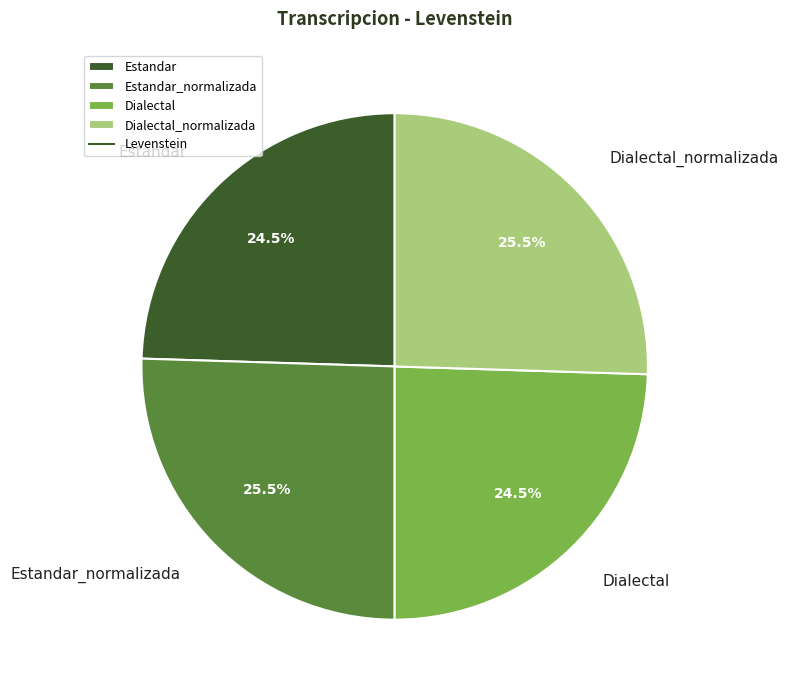

What is the ratio of the value at Dialectal_normalizada to the value at Dialectal?

1.0